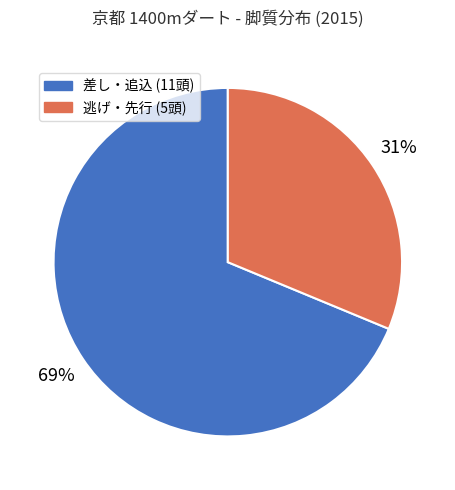

Does any single category account for the majority?

Yes